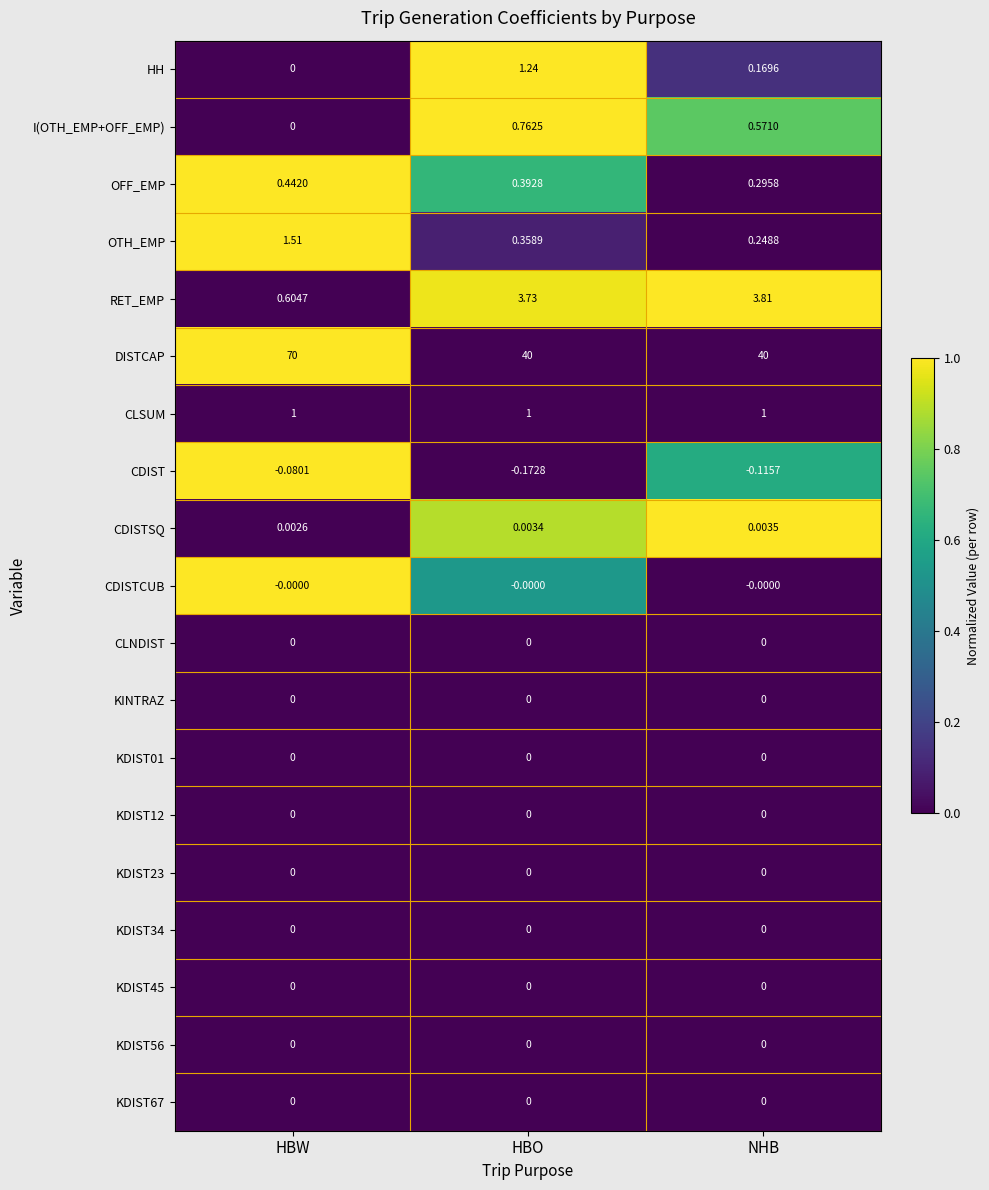

At which category is the sum across all series the highest?

HBW